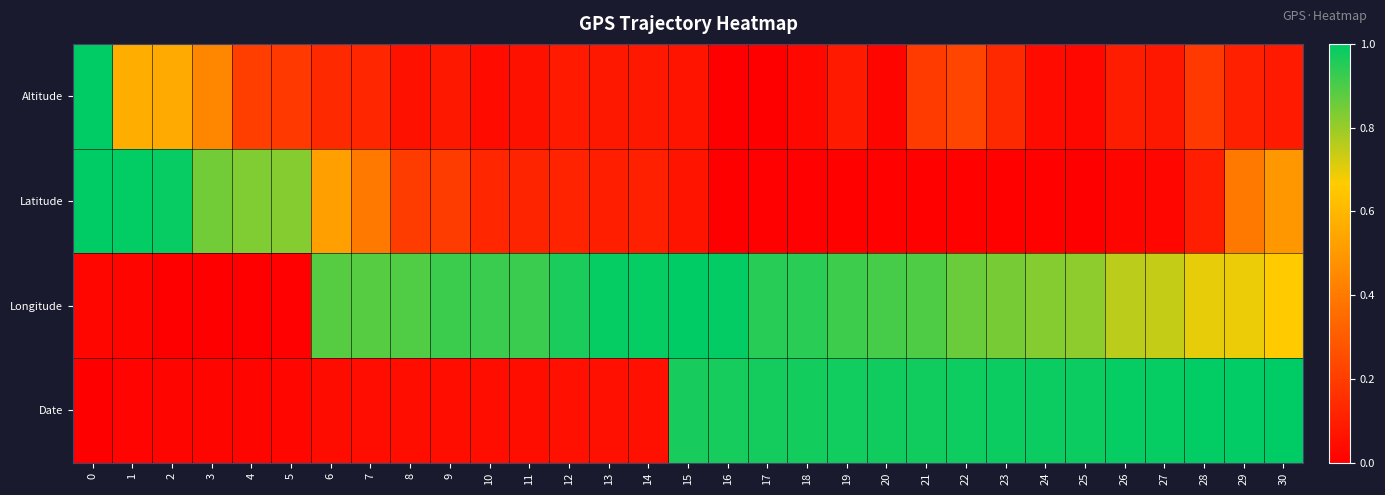

Between 11 and 23, which series saw the biggest shift?

Date